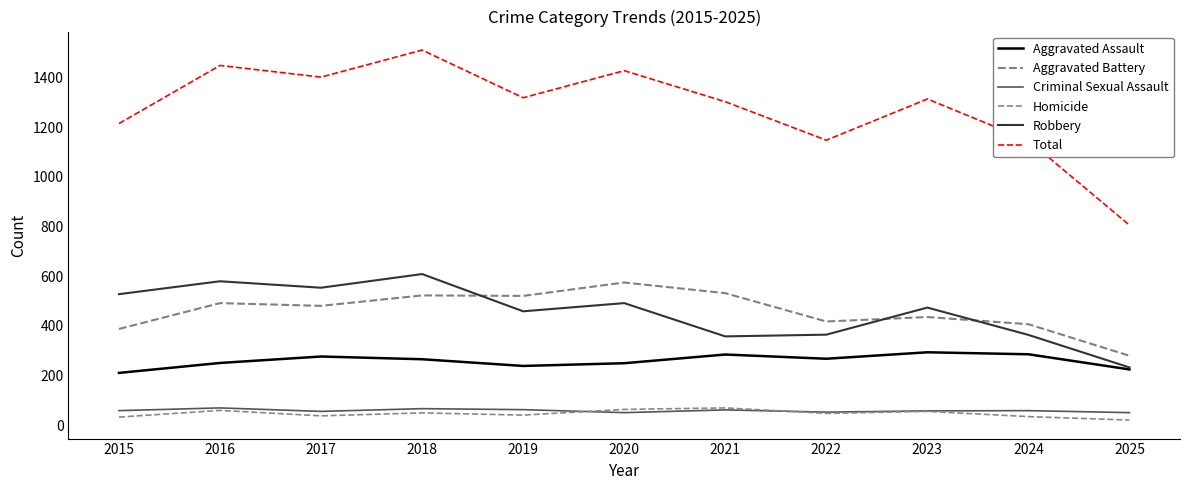

Does the chart display data point markers on the line(s)?

No